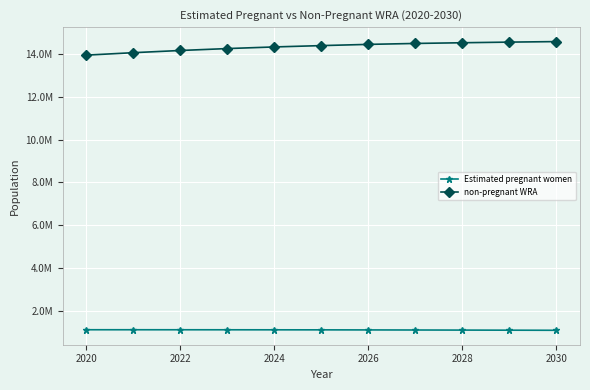

Reading right to left, transcribe all the data shown in this chart.

Estimated pregnant women: 1076740.7	1081659.2	1086141.5	1090196.9	1093874.0	1097165.6	1098888.8	1100291.4	1101329.1	1101996.2	1102266.9
non-pregnant WRA: 14597259.3	14572340.8	14542858.5	14509803.1	14466126.0	14408834.4	14346111.2	14269708.6	14179670.9	14077003.8	13961733.1